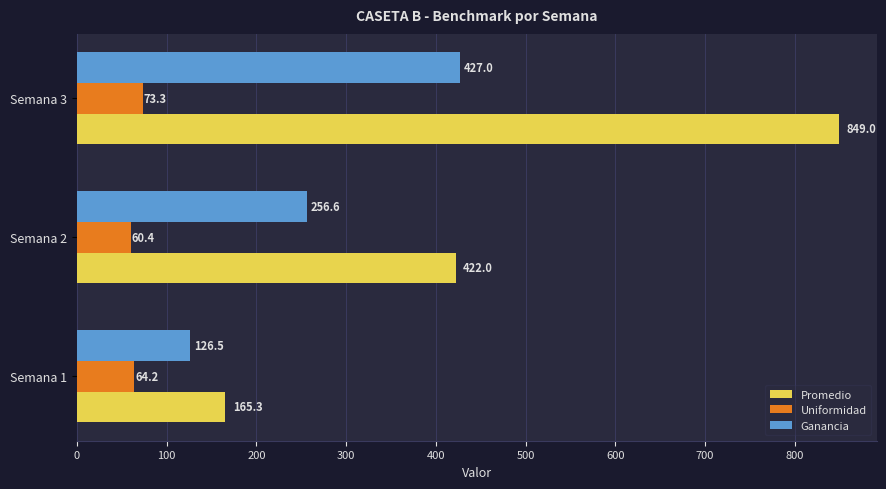

What is the sum of the Ganancia values at Semana 1 and Semana 3?

553.5